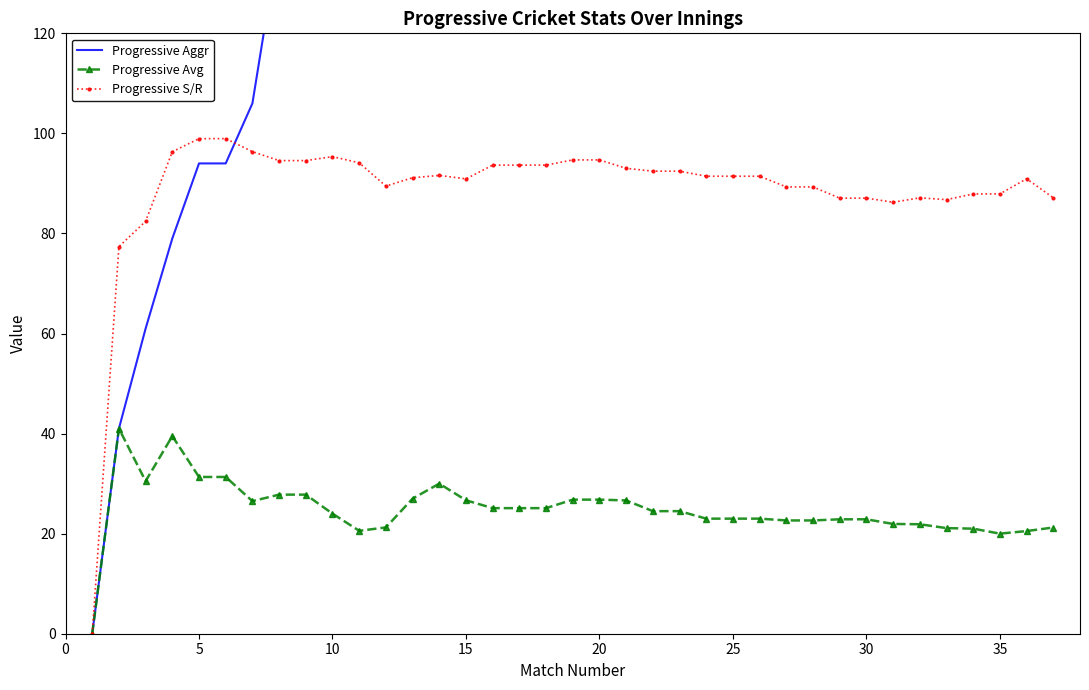

How many times do Progressive Aggr and Progressive S/R cross each other?

1